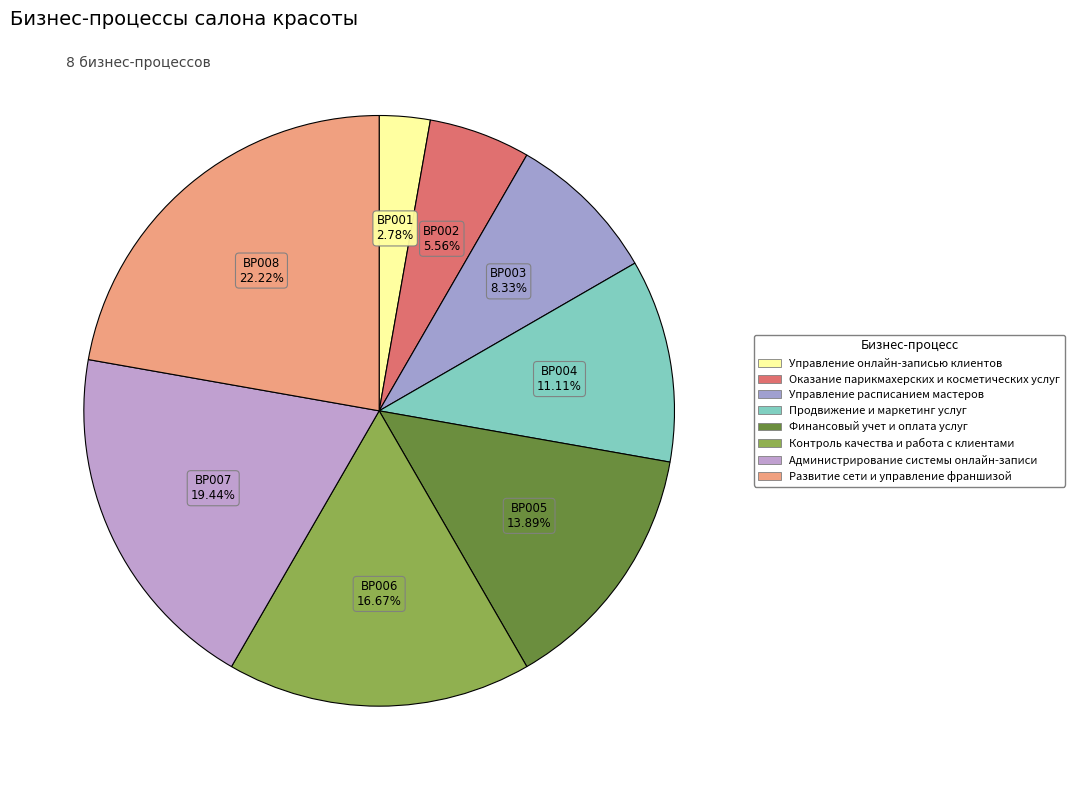

Combined, what portion of the pie is Оказание парикмахерских и косметических услуг and Развитие сети и управление франшизой?

27.8%